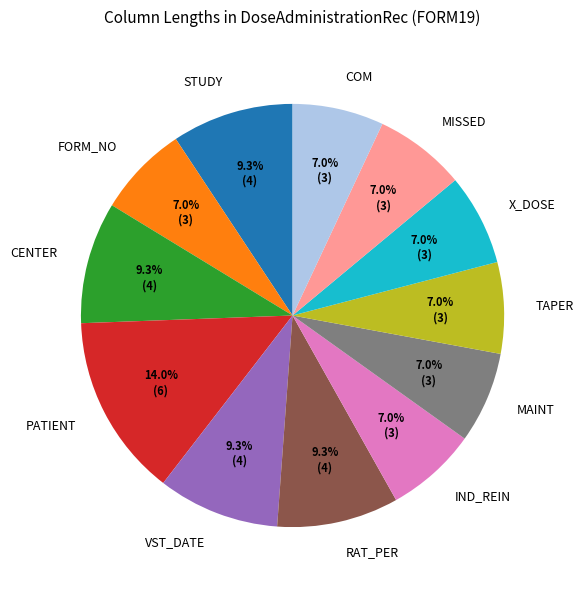

To the nearest percent, what is the average slice percentage?

8%